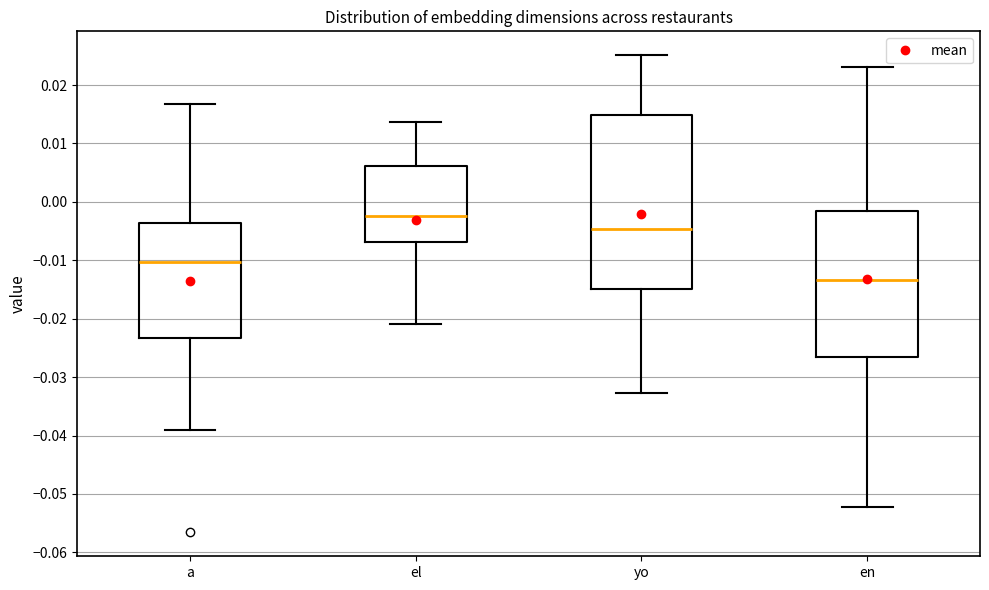

Where does the median line of the box for yo sit on the y-axis? The values are not printed on the chart, so give them approximately, as read against the axis.

-0.005